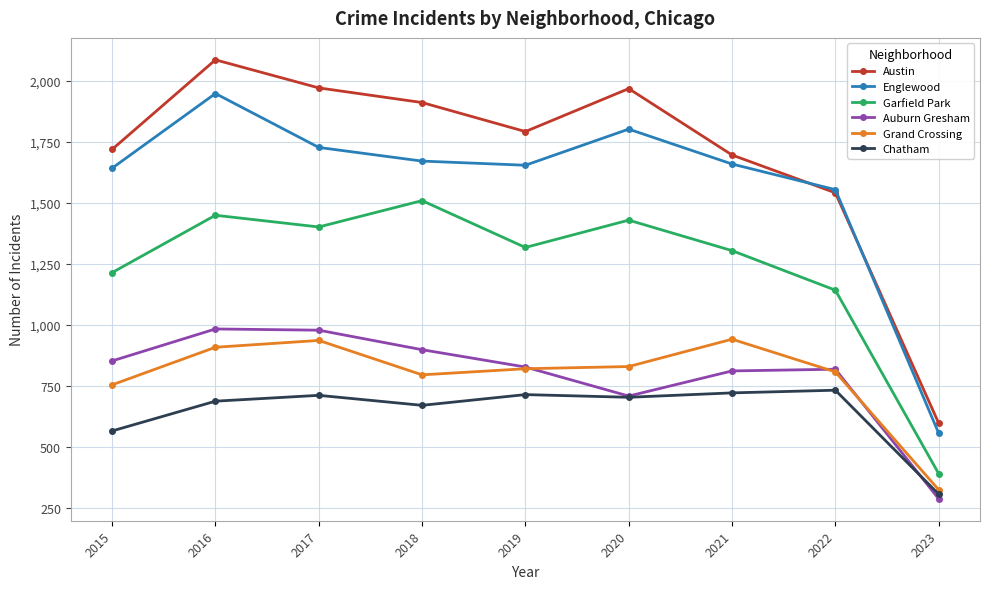

Between 2018 and 2020, which series saw the biggest shift?

Auburn Gresham